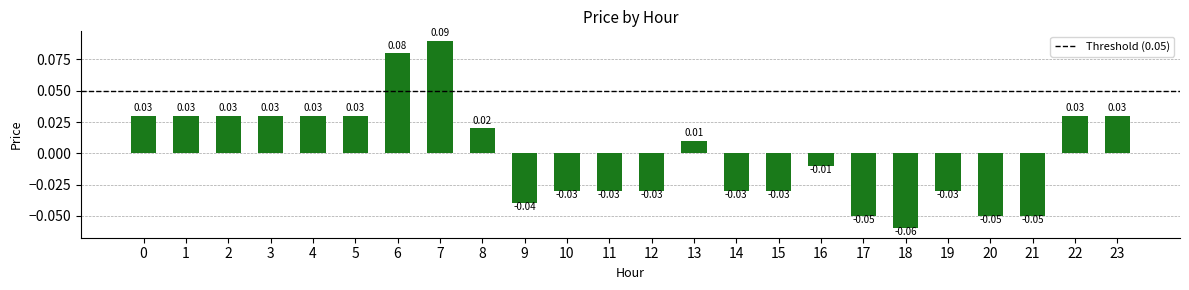

What is the change in value from 18 to 23?

+0.1